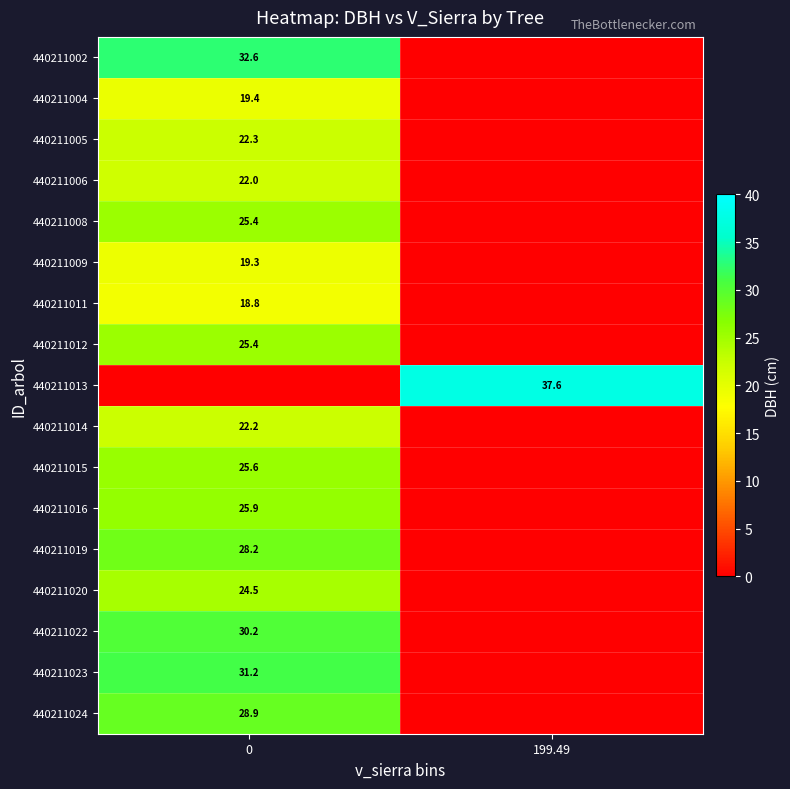

True or false: 440211020 has a value of 24.5 at 0.

True